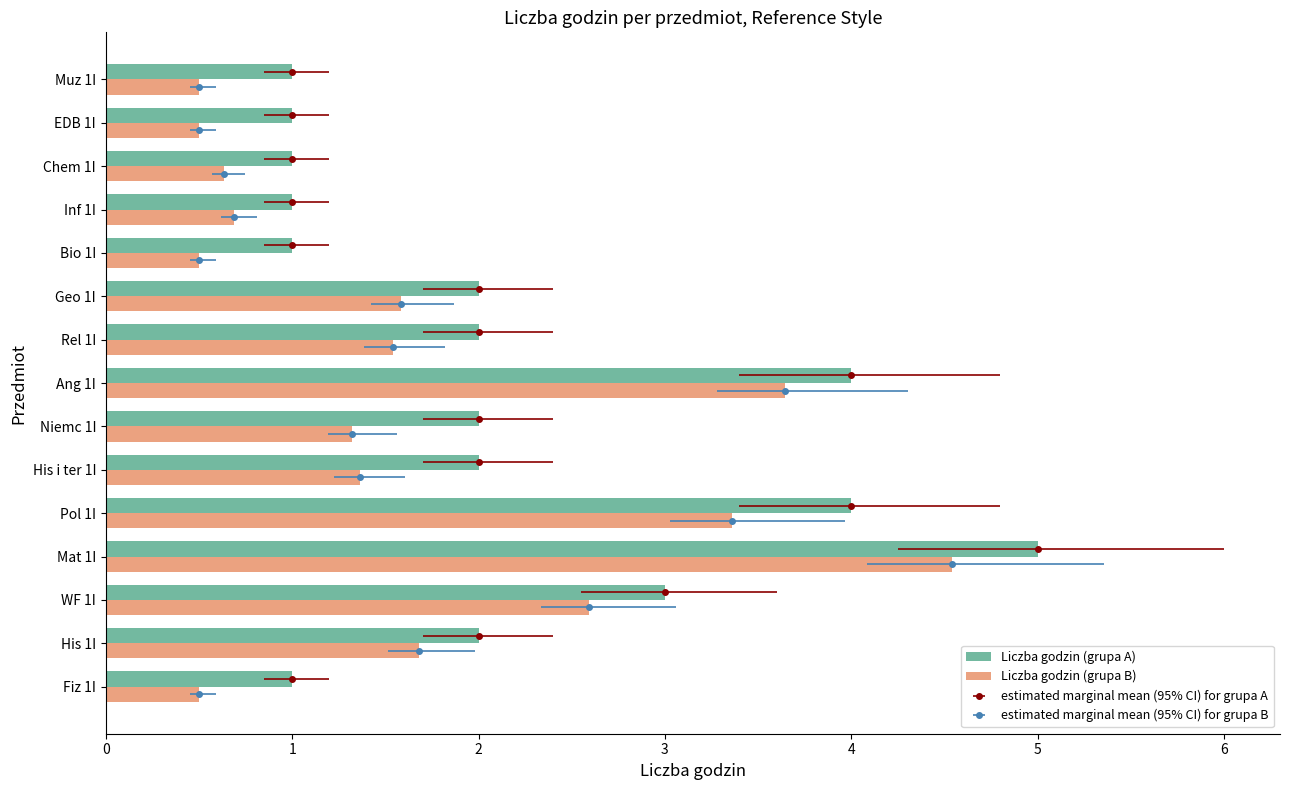

The value of Liczba godzin (grupa B) at EDB 1I is 0.5. True or false?

True